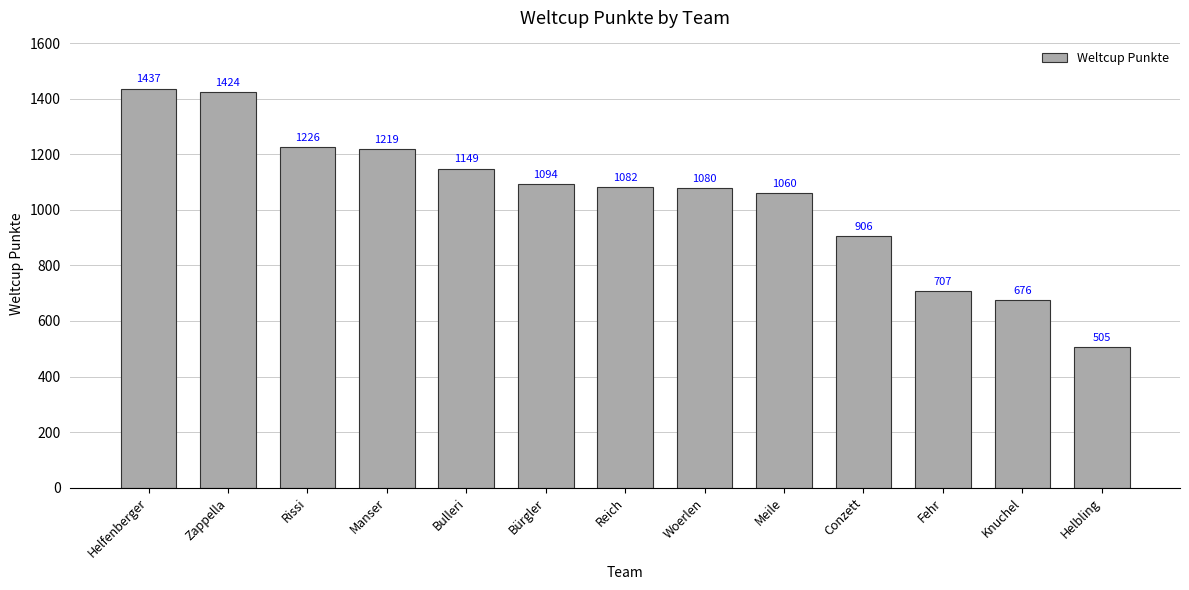

The chart shows a value of 345 at Reich. True or false?

False